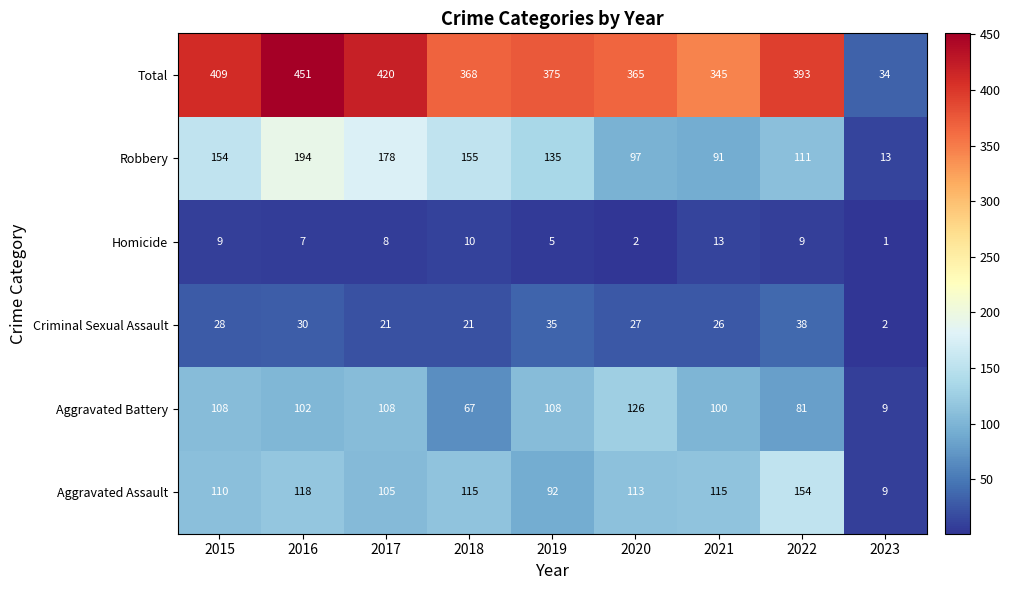

Rank the series by their maximum value, from lowest to highest.

Homicide, Criminal Sexual Assault, Aggravated Battery, Aggravated Assault, Robbery, Total